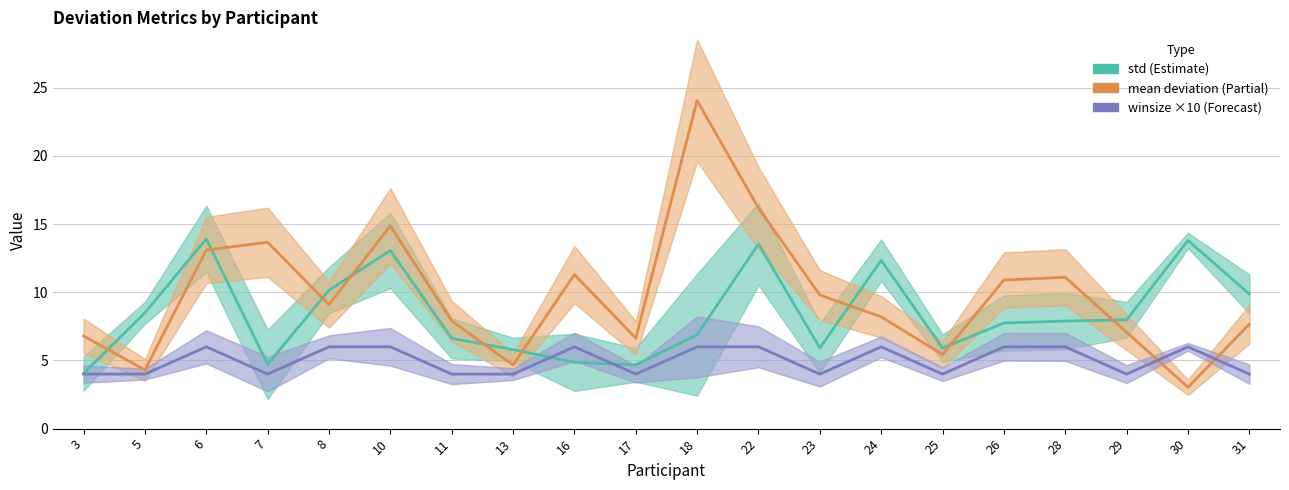

Is the value of mean deviation (Partial) at 23 greater than the value of winsize ×10 (Forecast) at 30?

Yes